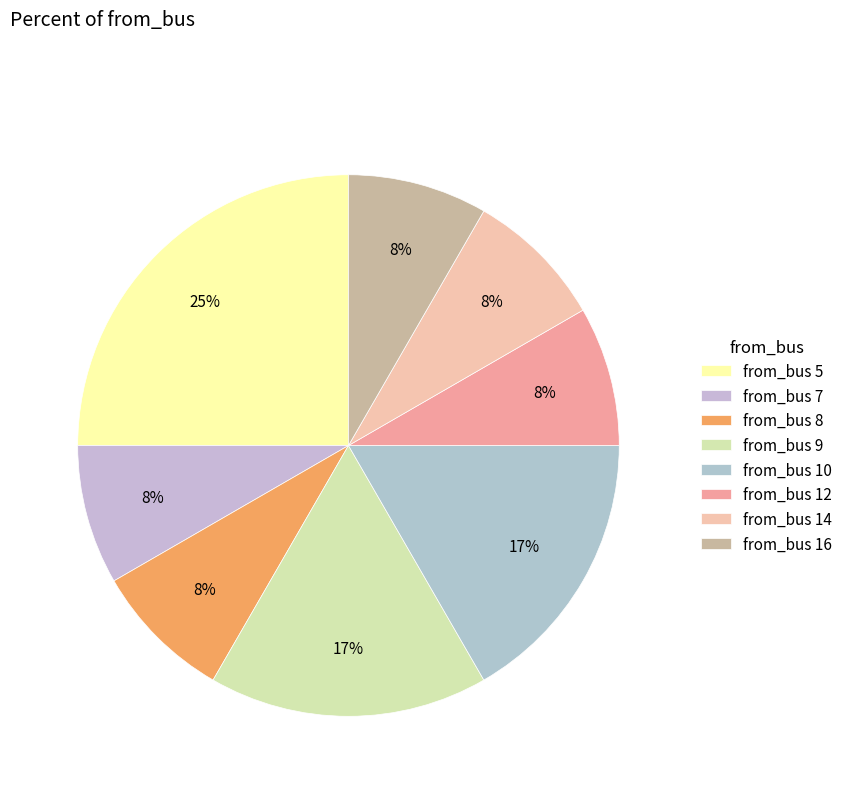

How many slices are in this pie chart?

8